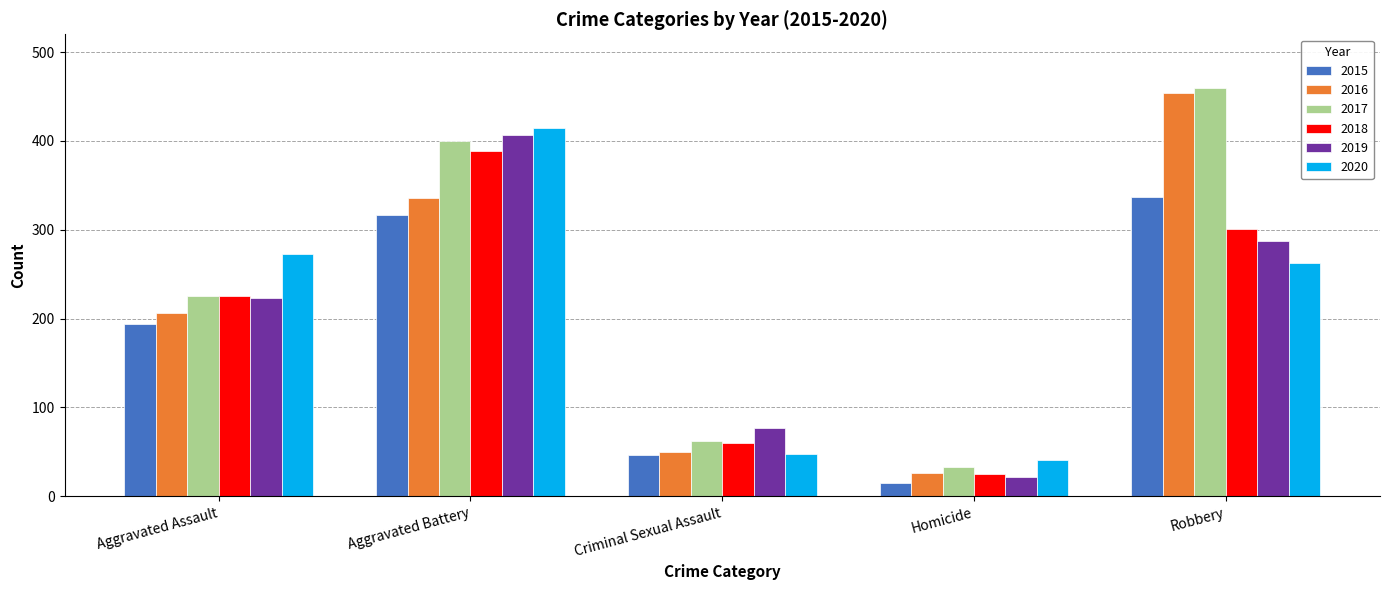

Reading left to right, transcribe all the data shown in this chart.

2015: 194	316	46	15	337
2016: 206	336	50	26	454
2017: 225	400	62	33	460
2018: 225	389	60	25	301
2019: 223	407	77	22	287
2020: 273	415	48	41	263